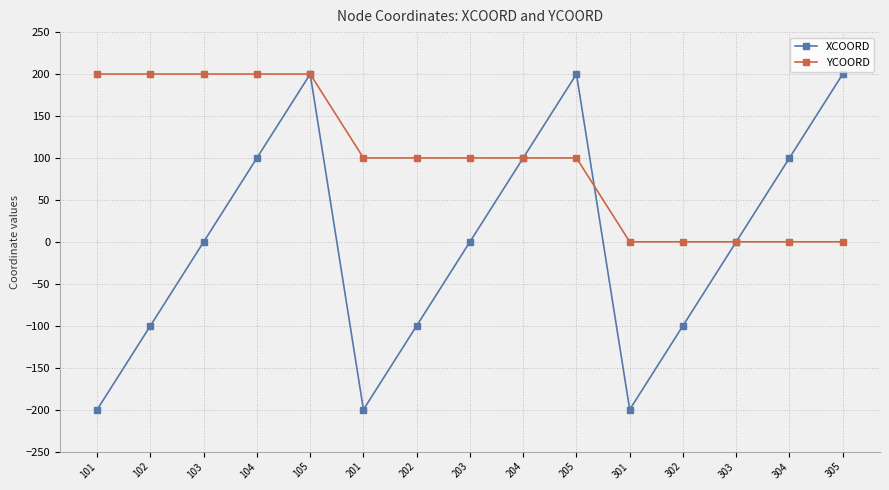

Is it true that YCOORD equals -82 at 302?

False